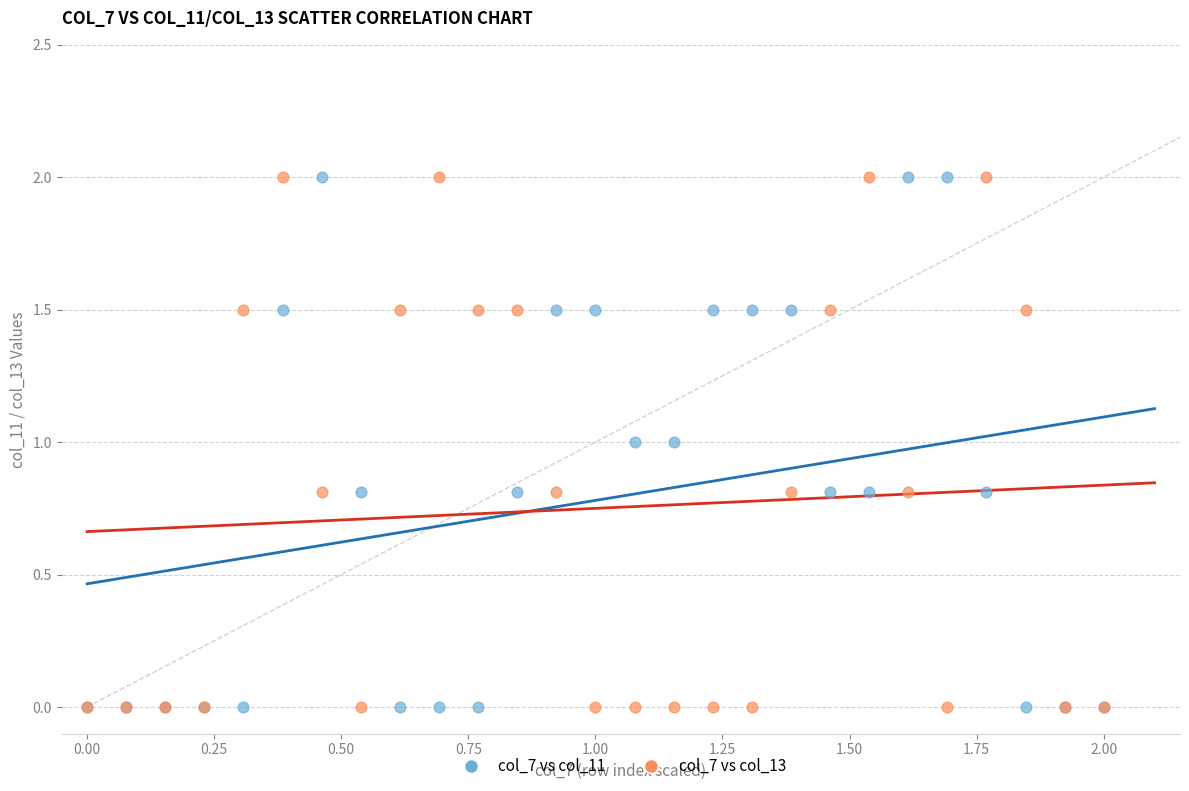

What are all the series names shown in the legend?

col_7 vs col_11, col_7 vs col_13